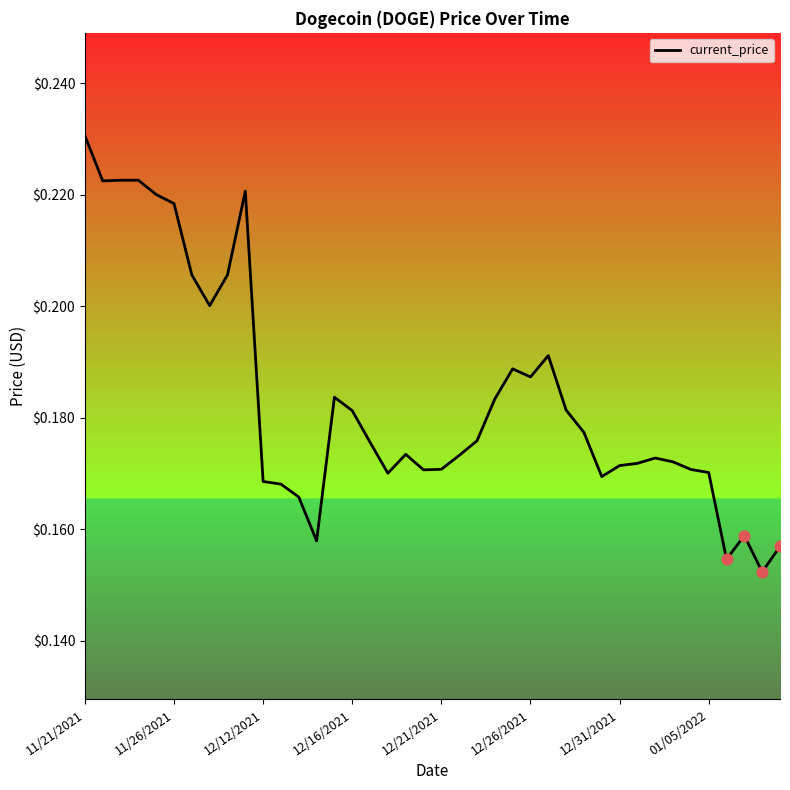

Does the chart have visible grid lines?

No